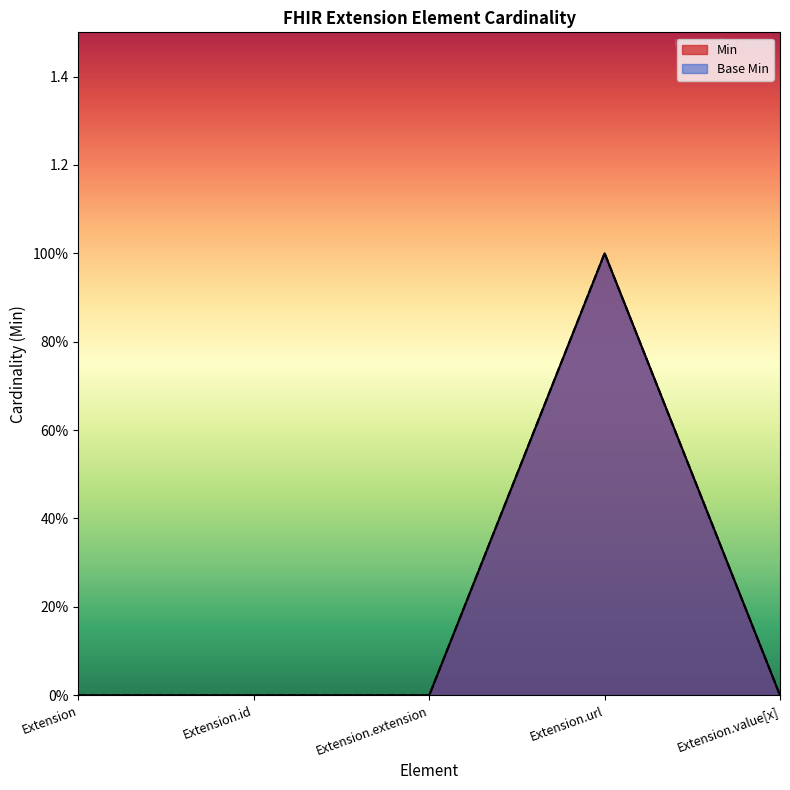

What is the label of the 1st point from the left?

Extension